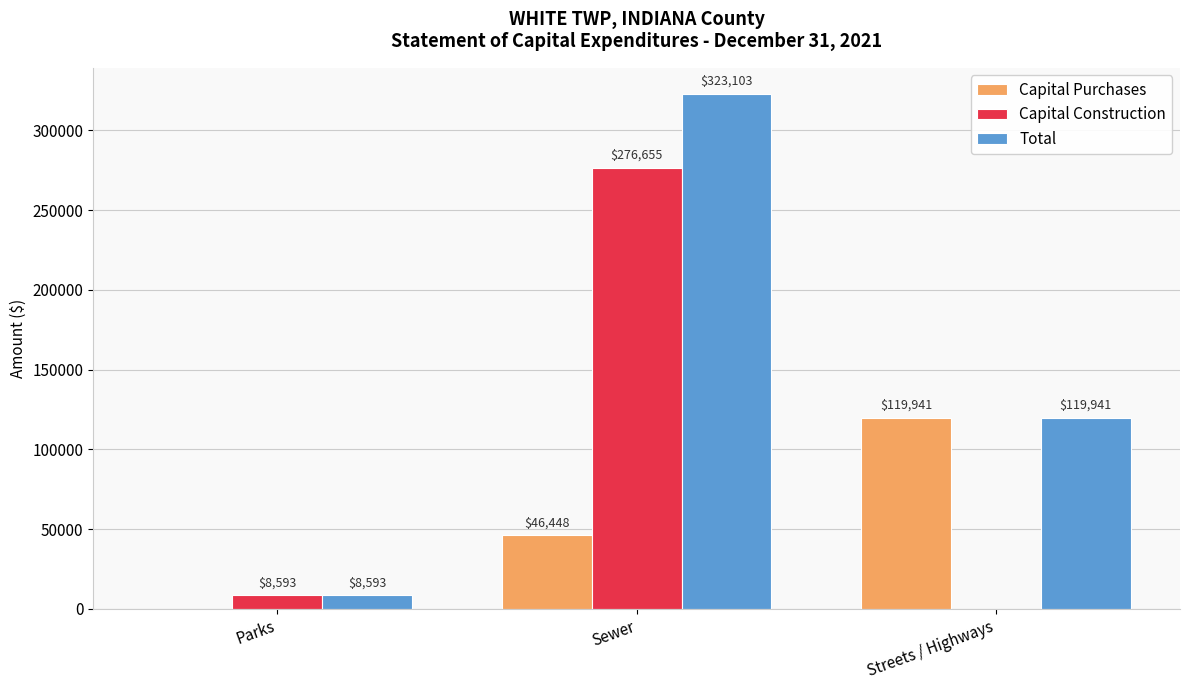

At which label does Total reach its peak?

Sewer